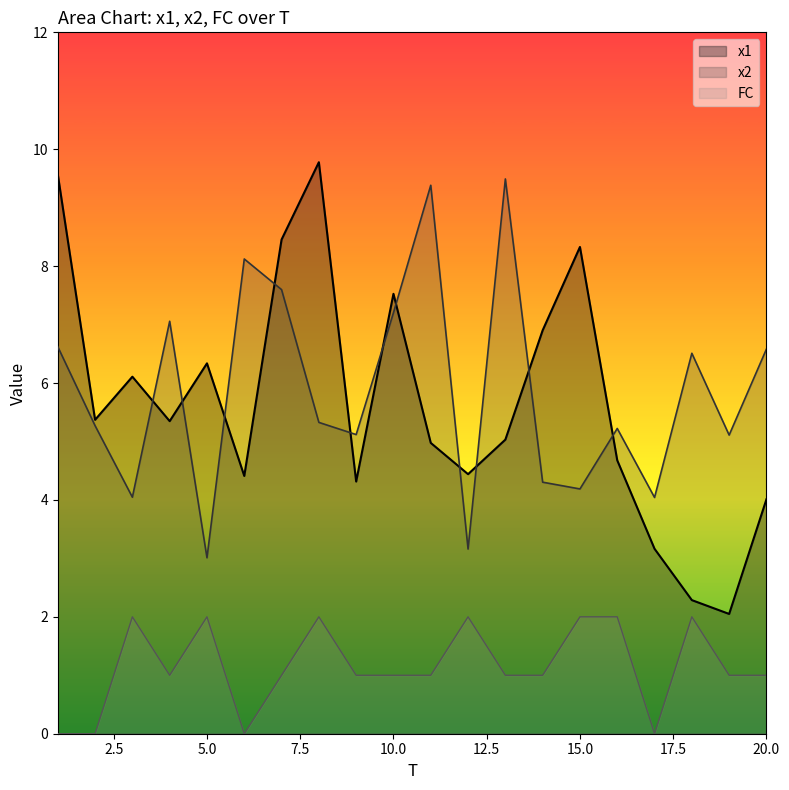

How many data points in x2 are above 5?

14